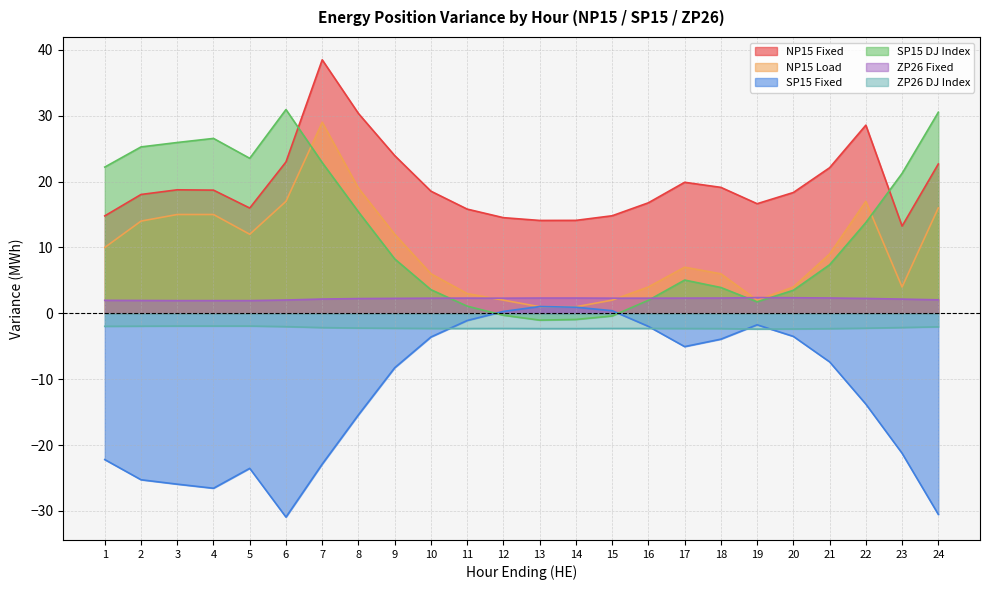

What is the sum of all NP15 Load values?

227.0